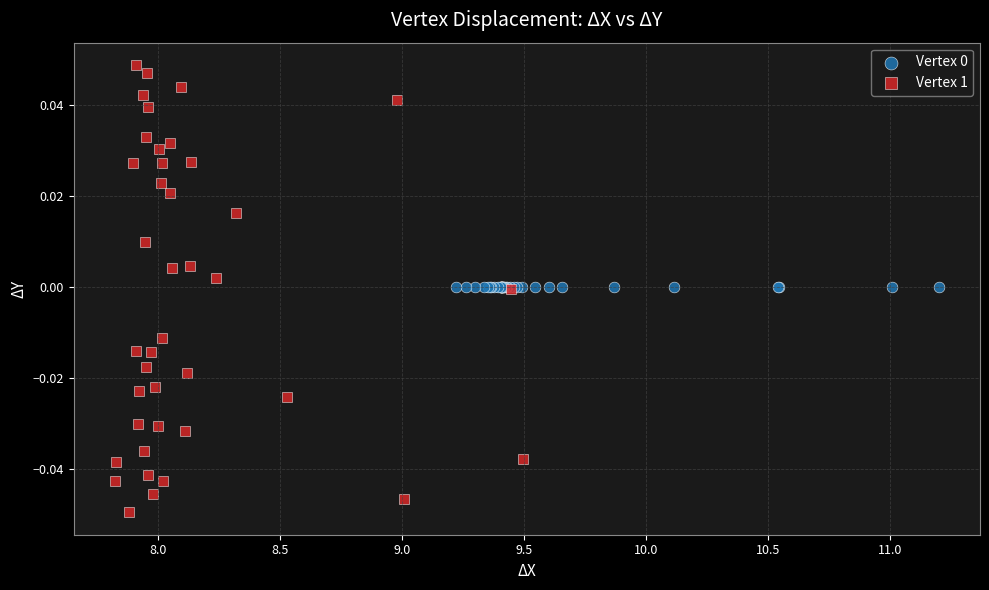

Which series reaches the maximum Y coordinate?

Vertex 1